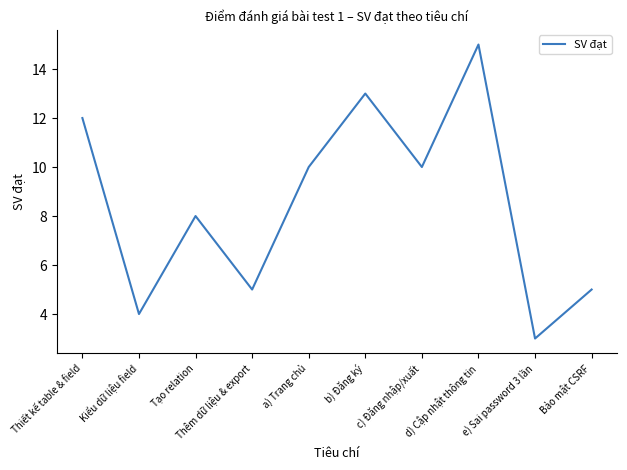

The value at Bảo mật CSRF is 8. True or false?

False